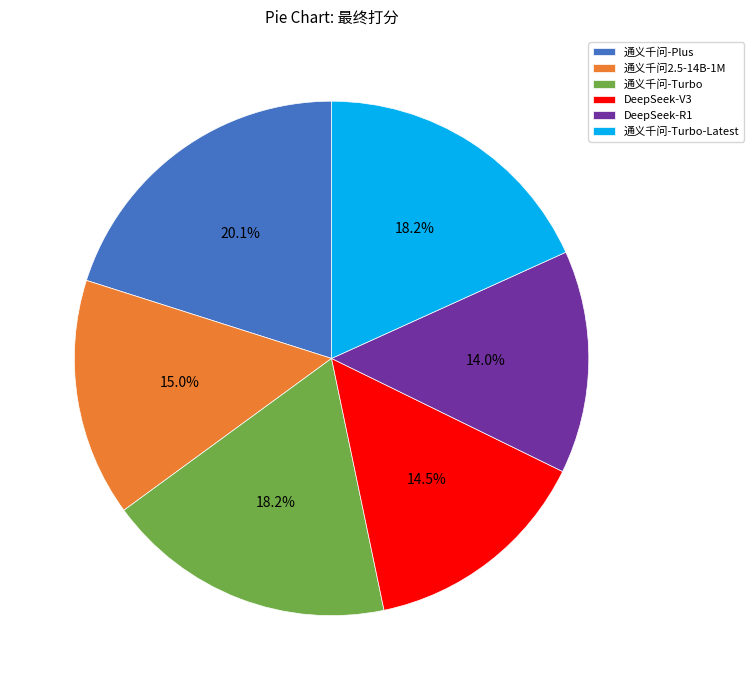

Combined, what portion of the pie is 通义千问-Turbo and 通义千问-Turbo-Latest?

36.4%